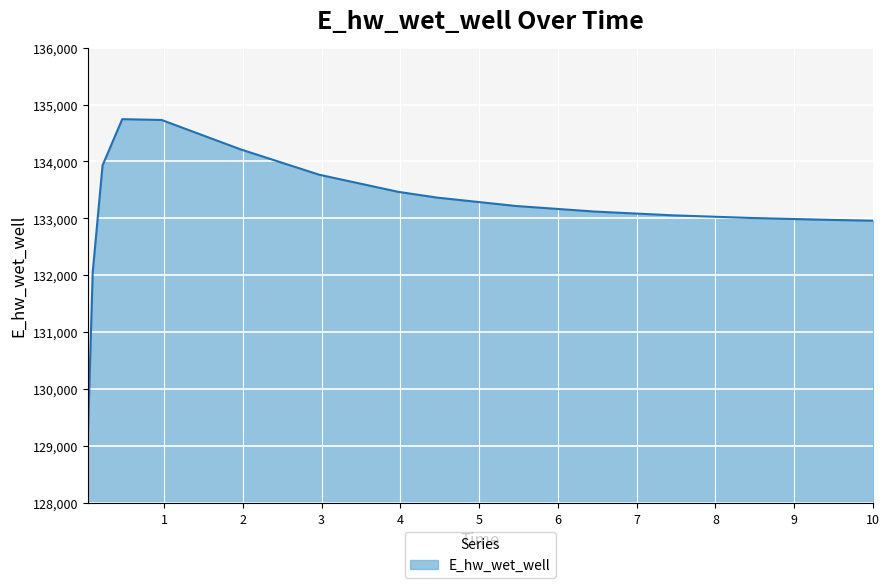

What is the average value?

133180.9